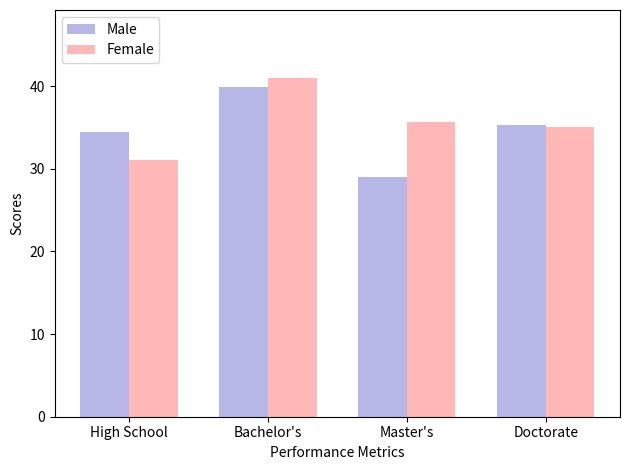

Read the Male value at Master's.

29.0